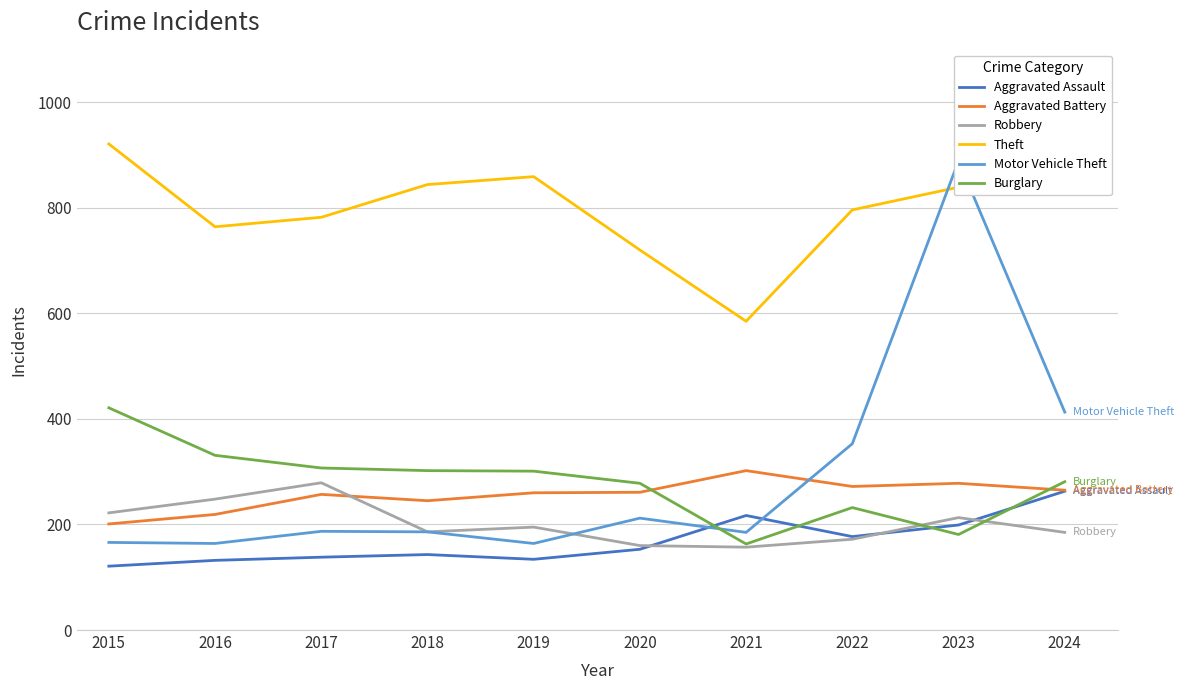

List the series in order of their peak value, lowest first.

Aggravated Assault, Robbery, Aggravated Battery, Burglary, Motor Vehicle Theft, Theft